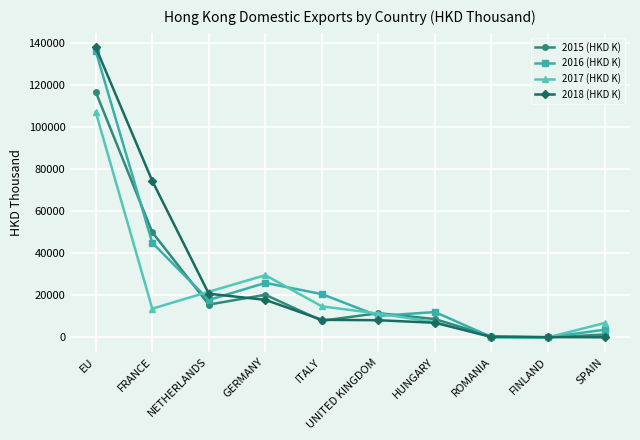

How many interior local peaks does the 2017 (HKD K) series have?

1